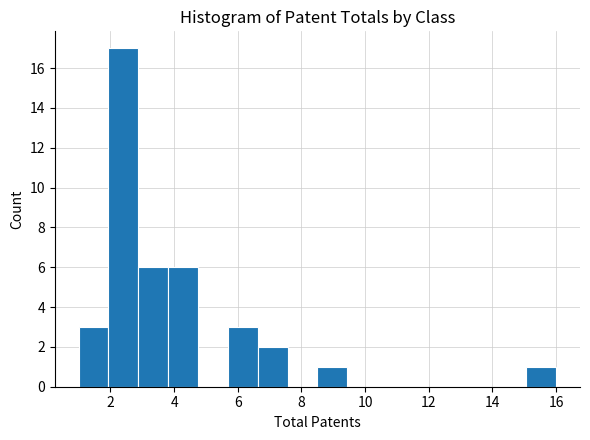

What is the height of the bar covering 6.6 to 7.6 on the x-axis? Neither the bar edges nor the heights are printed on the chart, so give them approximately, as read against the axes.

2